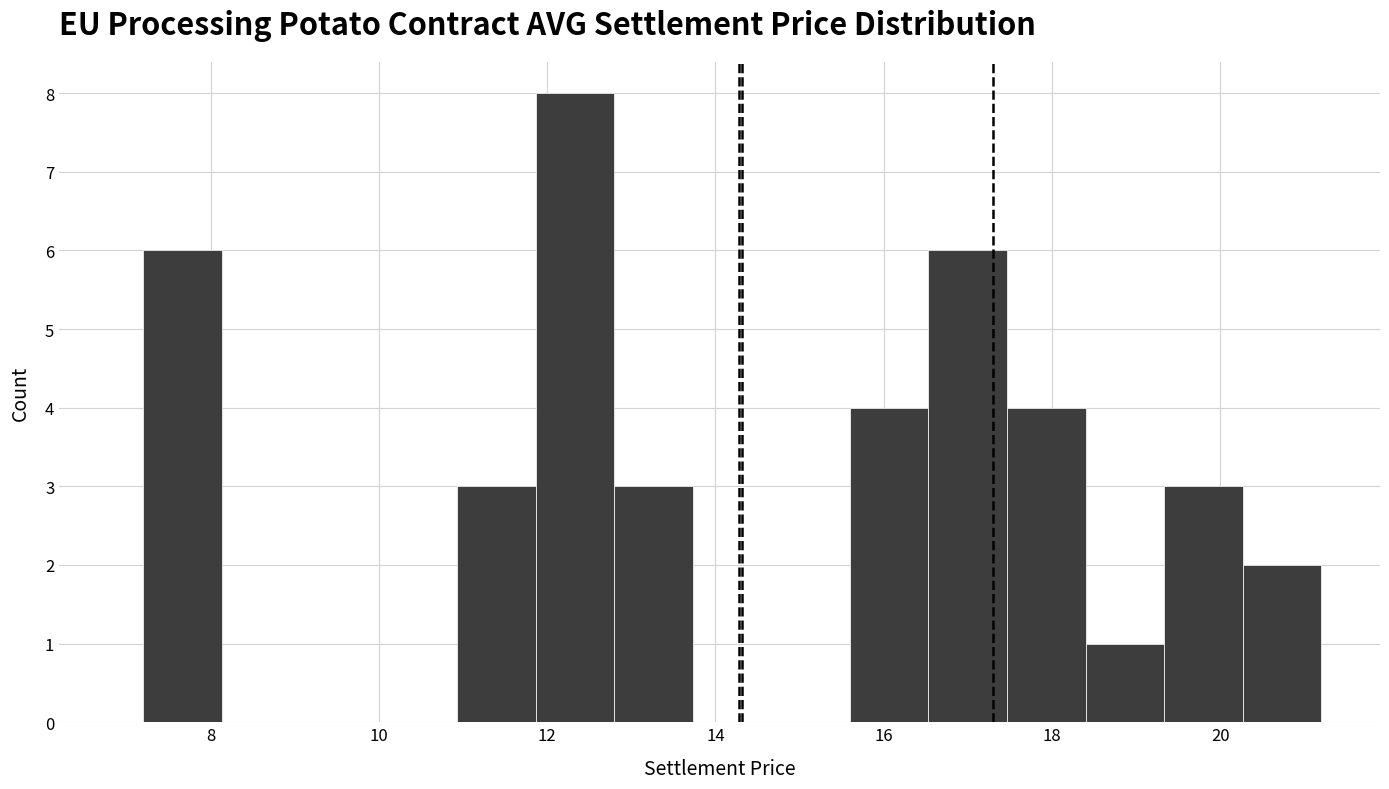

Reading left to right, list every bar in this chart as the range it spans on the x-axis followed by its height. Neither the bar edges nor the heights are printed on the chart, so give them approximately, as read against the axes.

7.2 to 8.2: 6
8.2 to 9.0: 0
9.0 to 10.0: 0
10.0 to 11.0: 0
11.0 to 11.8: 3
11.8 to 12.8: 8
12.8 to 13.8: 3
13.8 to 14.6: 0
14.6 to 15.6: 0
15.6 to 16.6: 4
16.6 to 17.4: 6
17.4 to 18.4: 4
18.4 to 19.4: 1
19.4 to 20.2: 3
20.2 to 21.2: 2